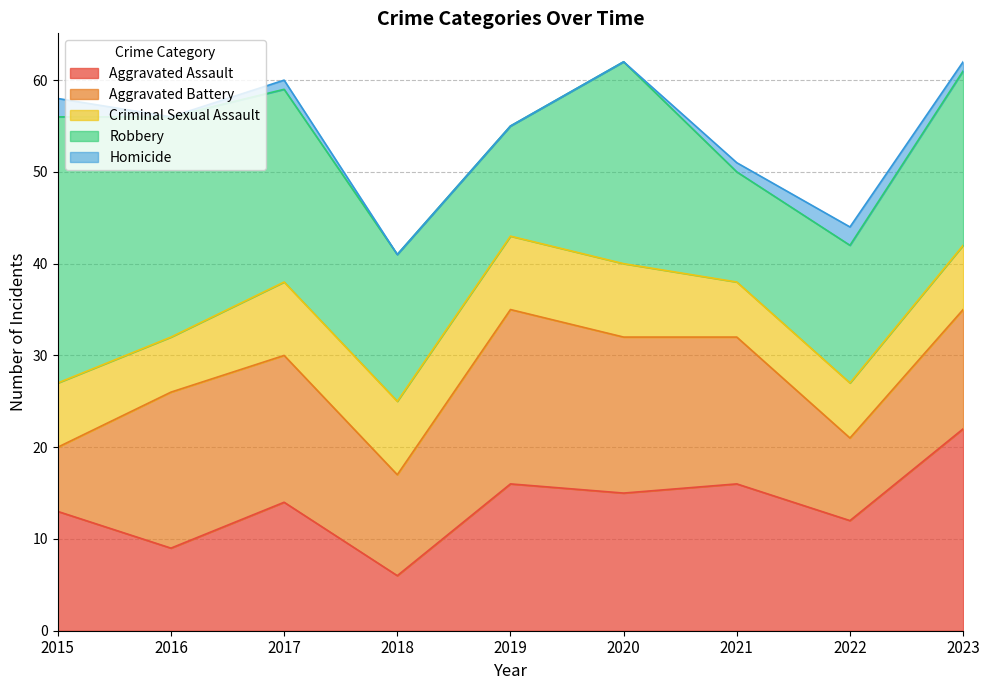

Count the number of data series in this chart.

5